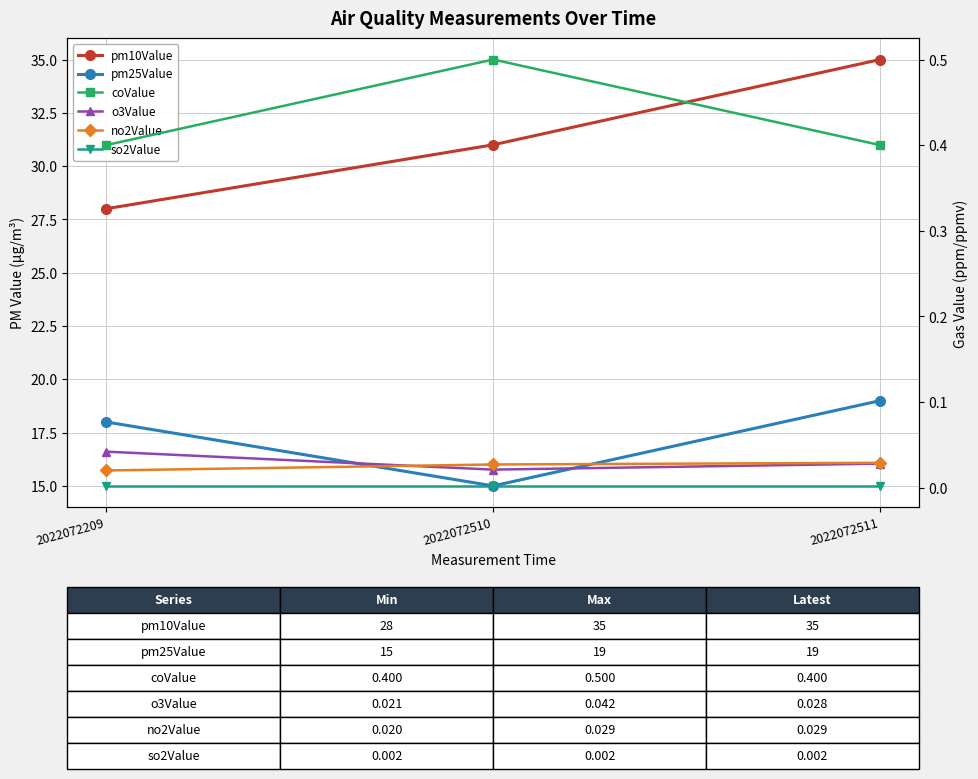

At how many categories does at least one series exceed 26?

3